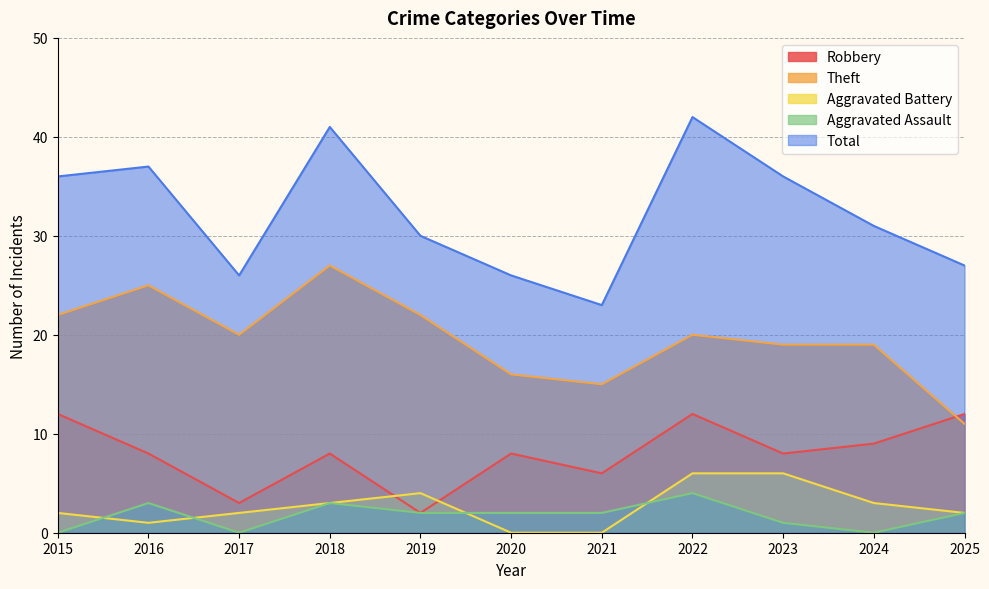

True or false: Aggravated Battery has more than 0 points higher than both neighbors.

True